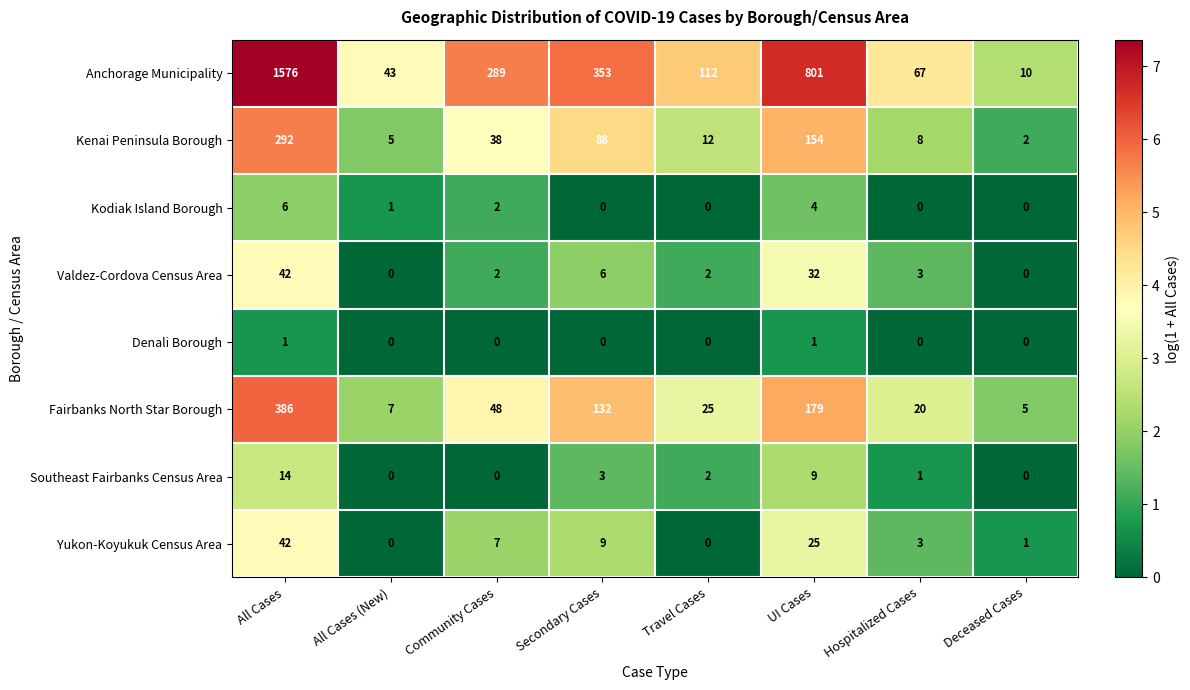

Which series has the widest spread of values?

Anchorage Municipality